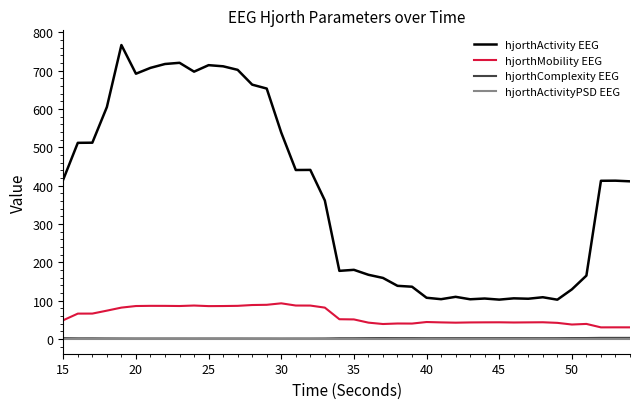

How many values in the hjorthActivity EEG series are below 412?

20